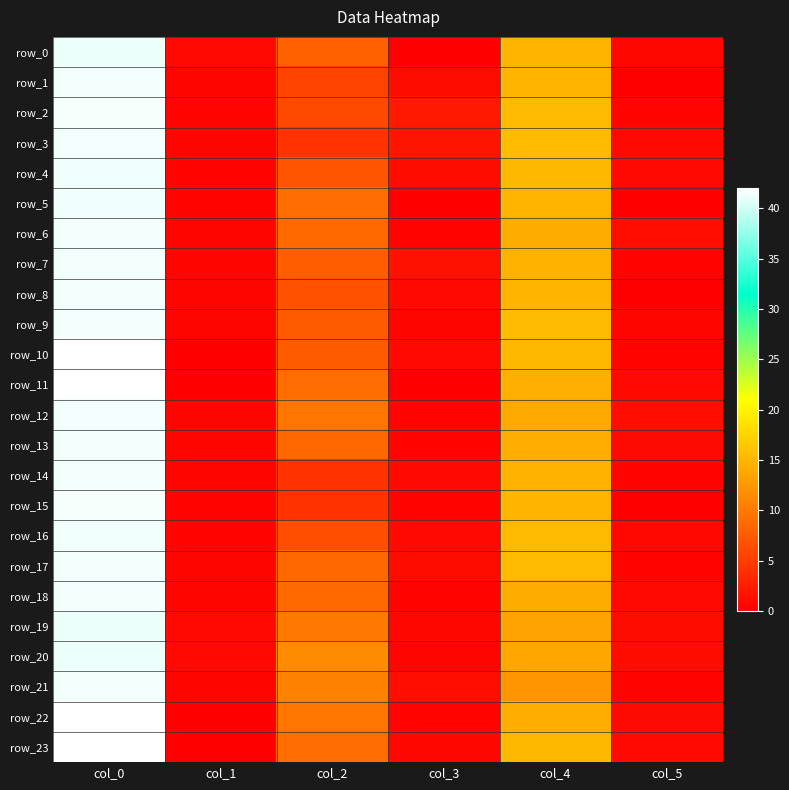

Which has a higher value, col_2 or col_1?

col_2